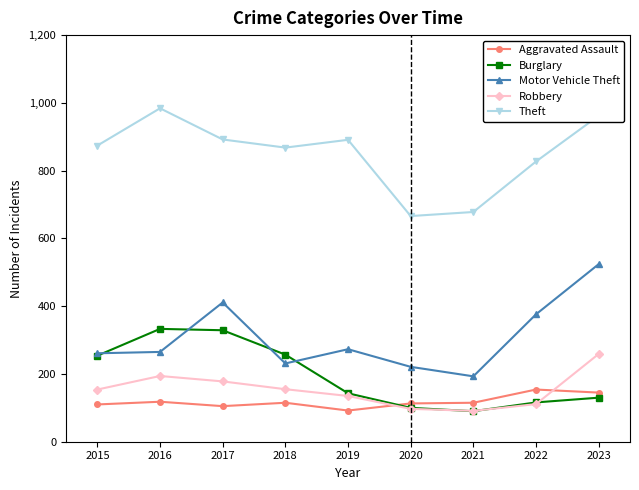

True or false: Theft has more than 2 points higher than both neighbors.

False